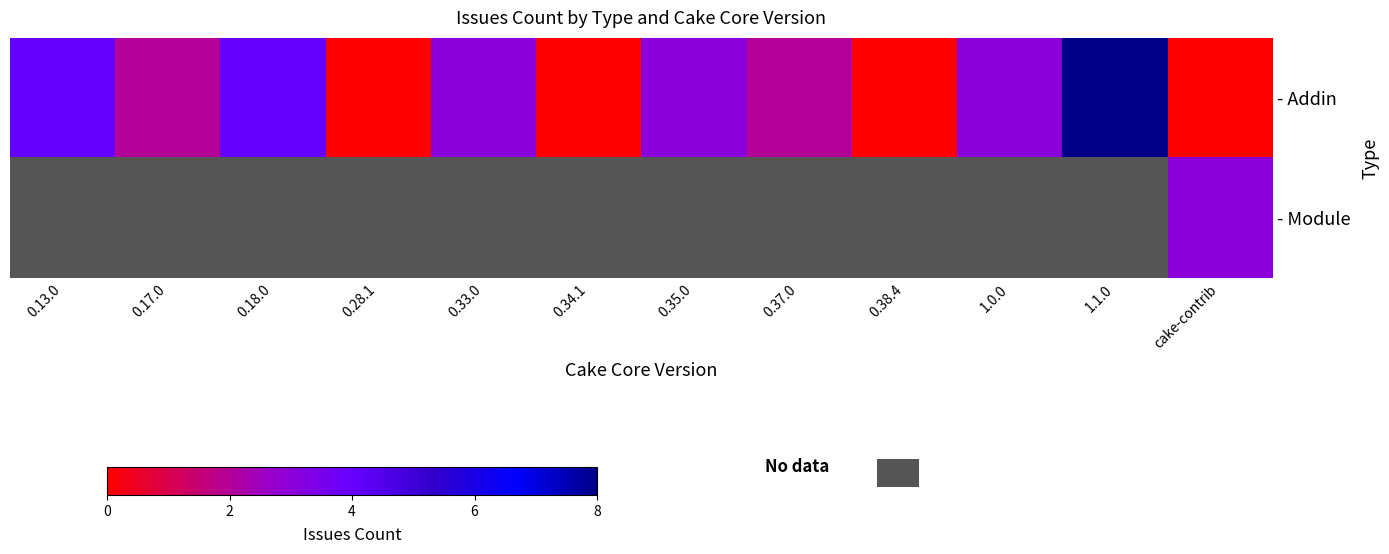

What is the sum of the - Addin values at 0.37.0 and 0.33.0?

5.0